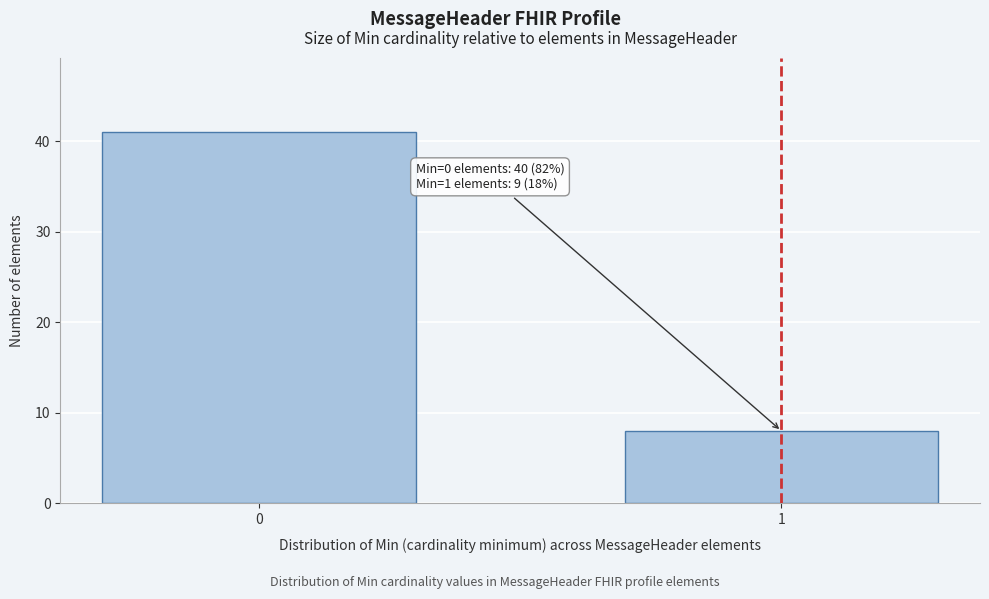

Reading left to right, transcribe all the data shown in this chart.

41	8